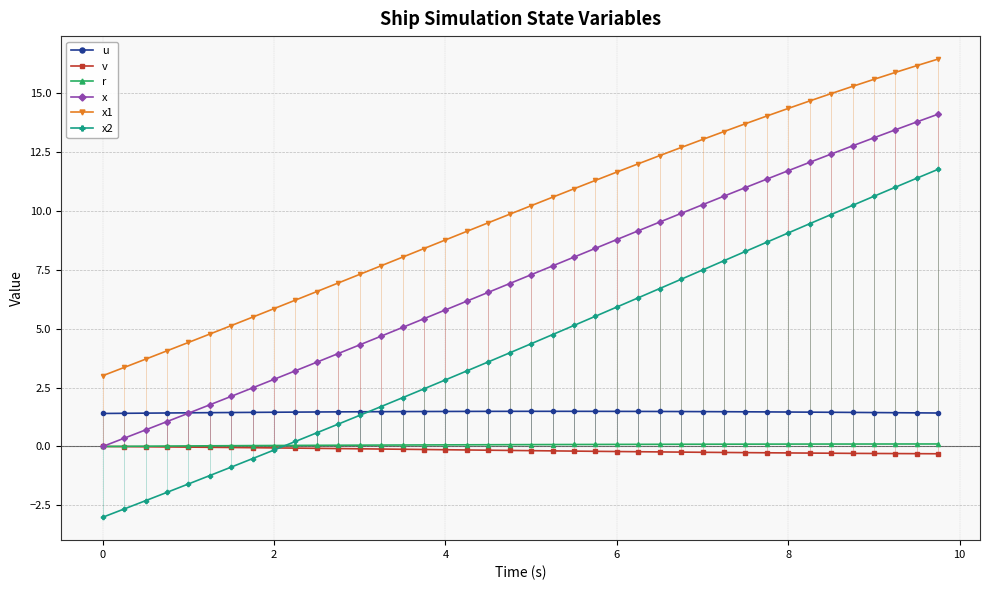

What is the maximum value shown in the chart?

16.4